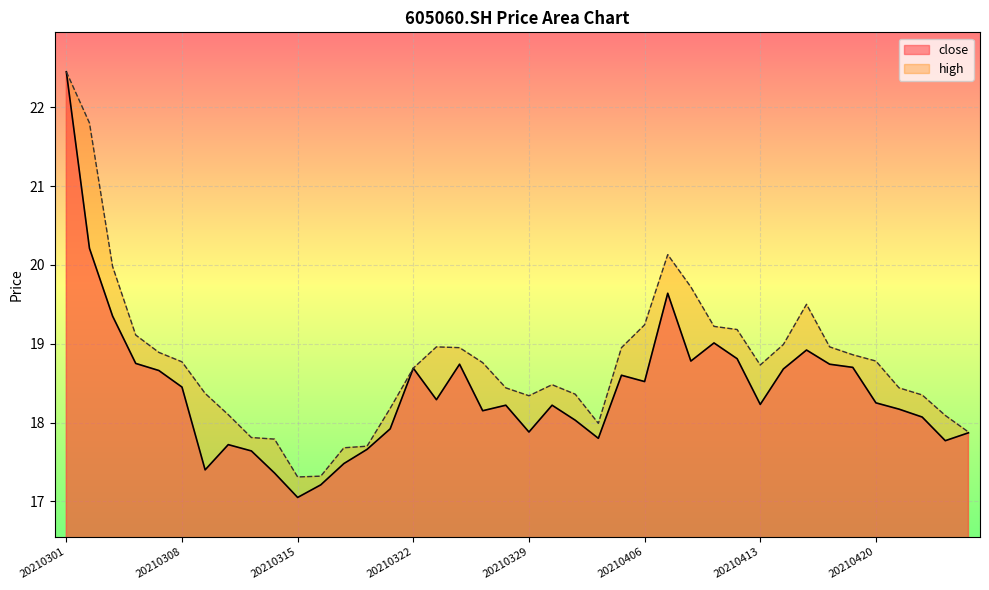

Between 20210308 and 20210423, which is larger?

20210308